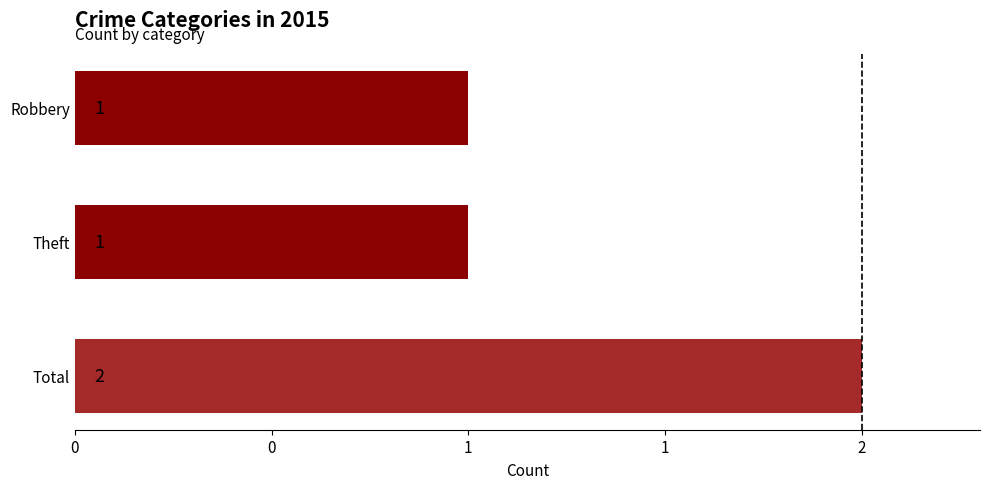

Are the bars horizontal?

Yes